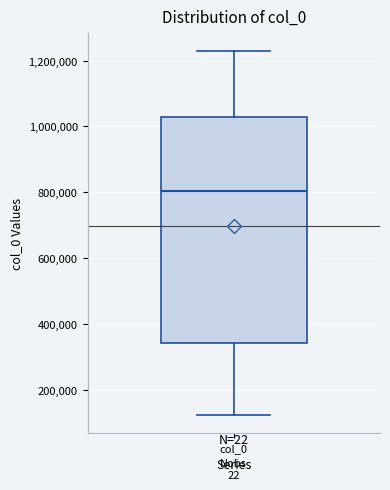

Where is the lower edge of the box for col_0 on the y-axis? The values are not printed on the chart, so give them approximately, as read against the axis.

340000